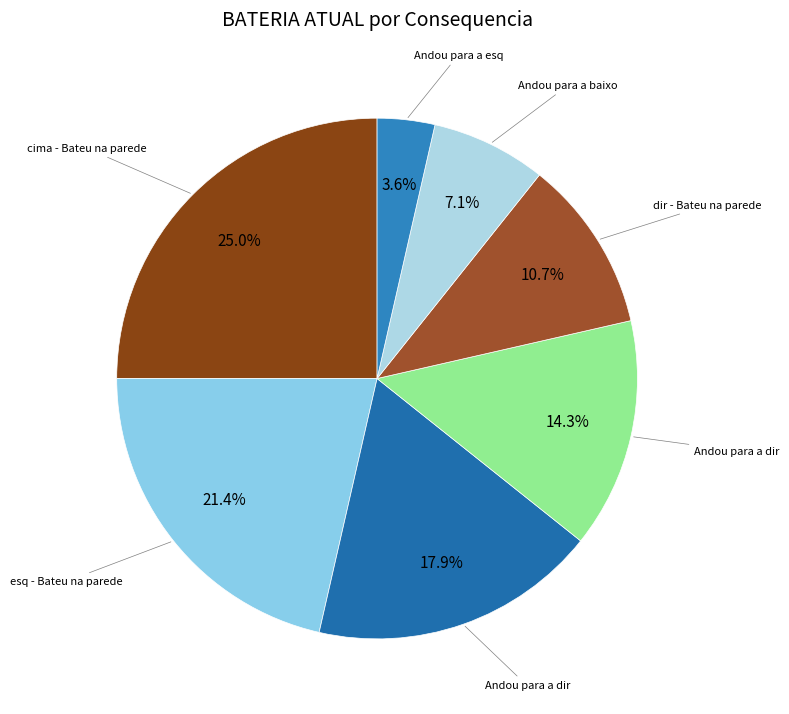

What is the smallest slice in the pie chart?

Andou para a esq